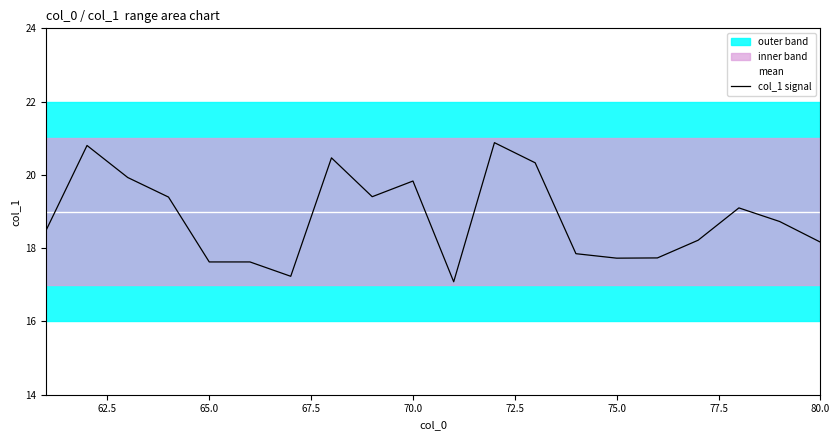

True or false: col_1 signal has a value of 3.9 at 80.0.

False